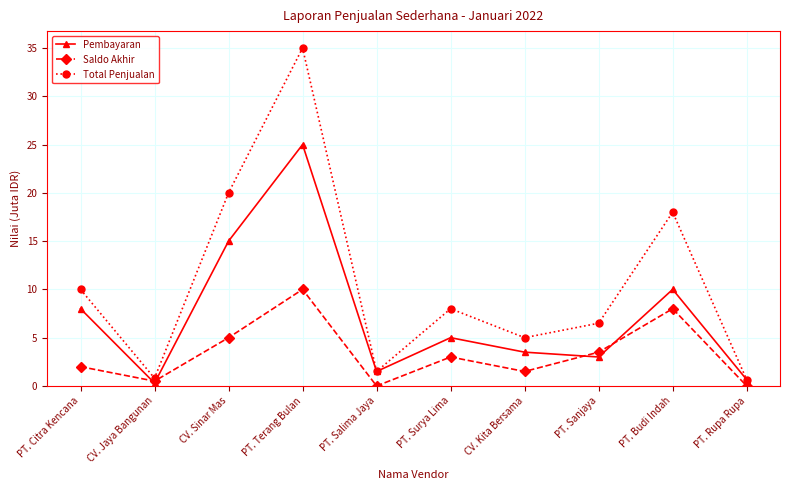

Which series has the widest spread of values?

Total Penjualan